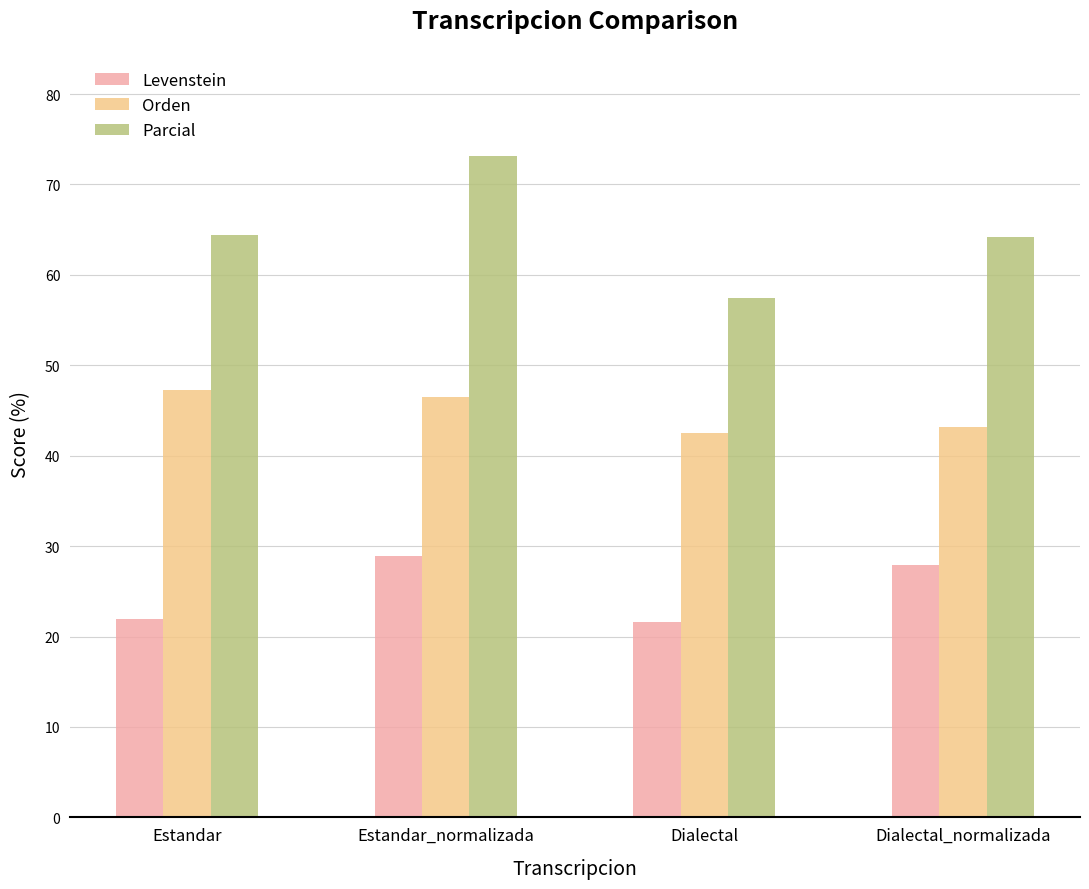

What position from the right is Dialectal?

2